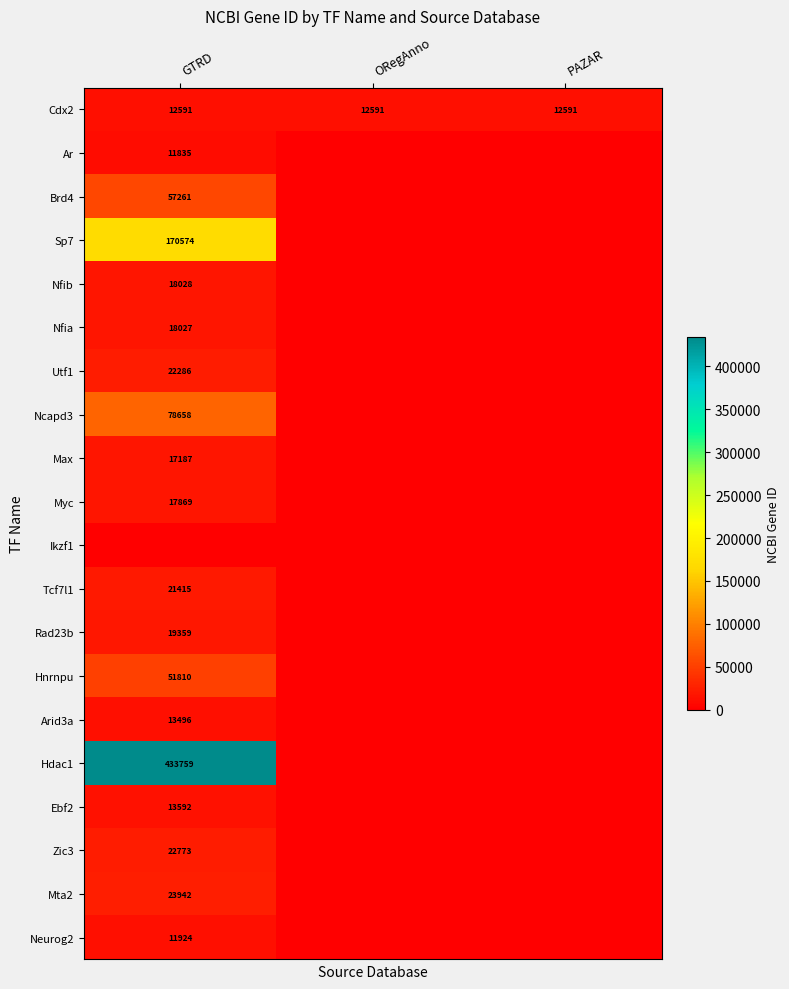

Is it true that Brd4 equals 35706 at GTRD?

False